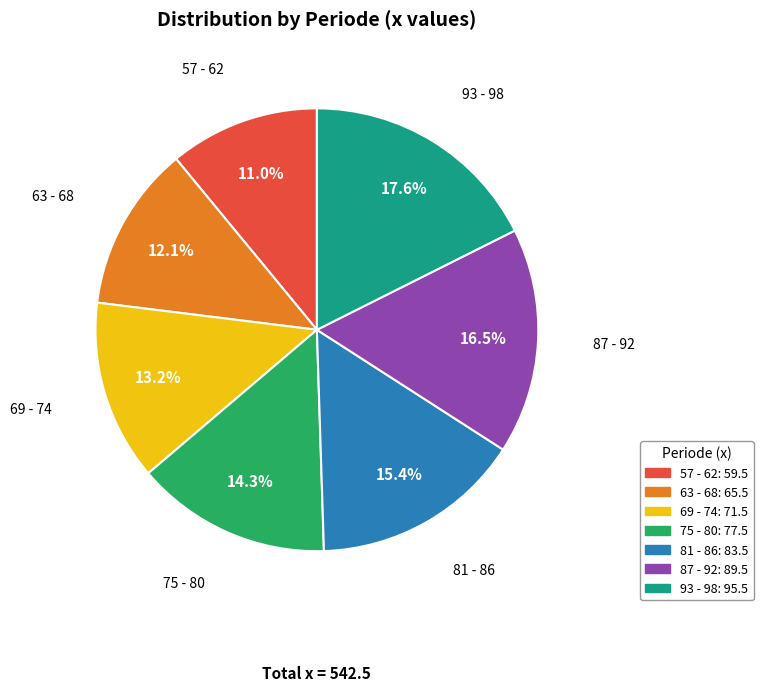

Count the number of slices in the pie.

7